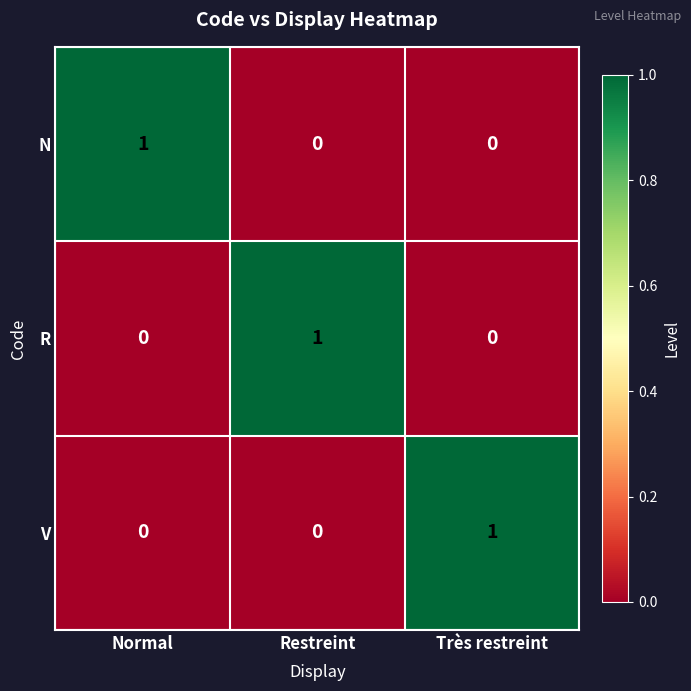

What is the maximum value shown in the chart?

1